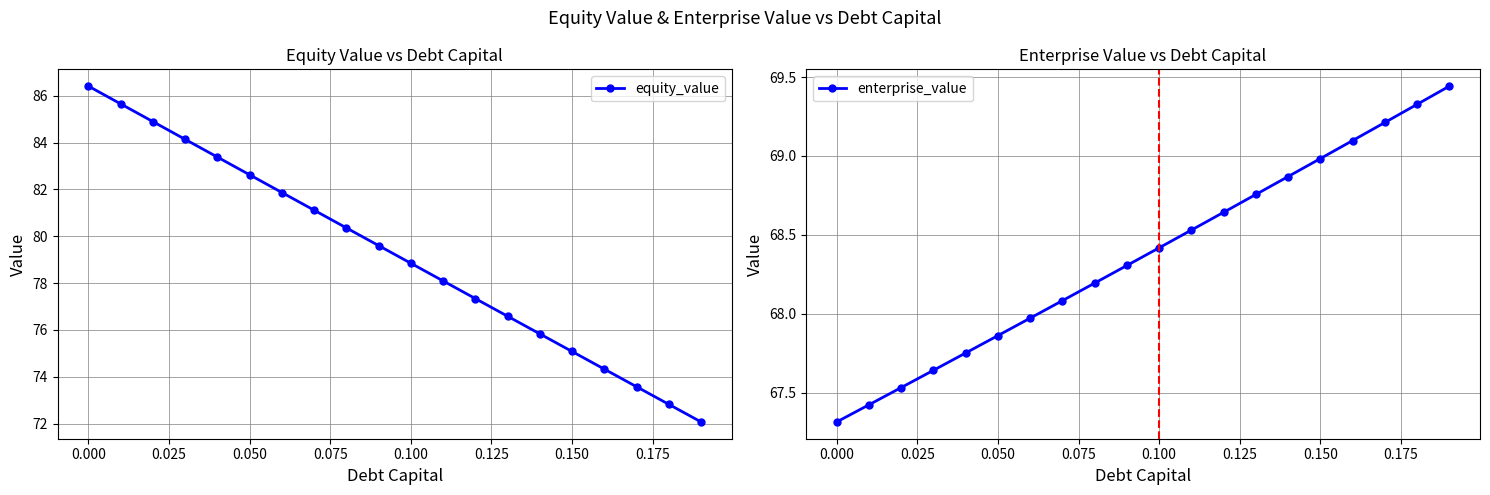

The equity_value series shows 86.4 at 0.000. True or false?

True